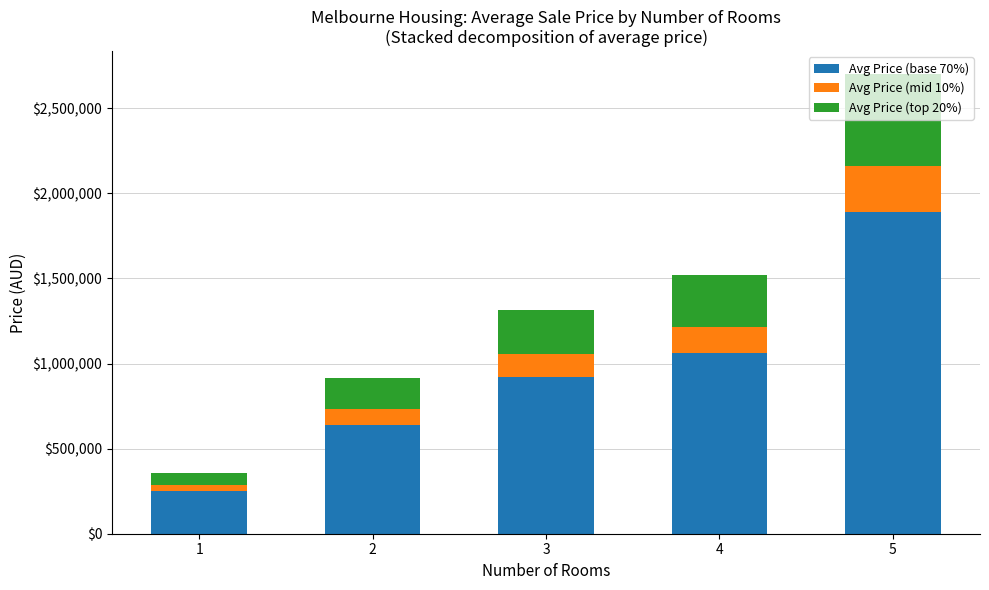

Does the chart contain any negative values?

No